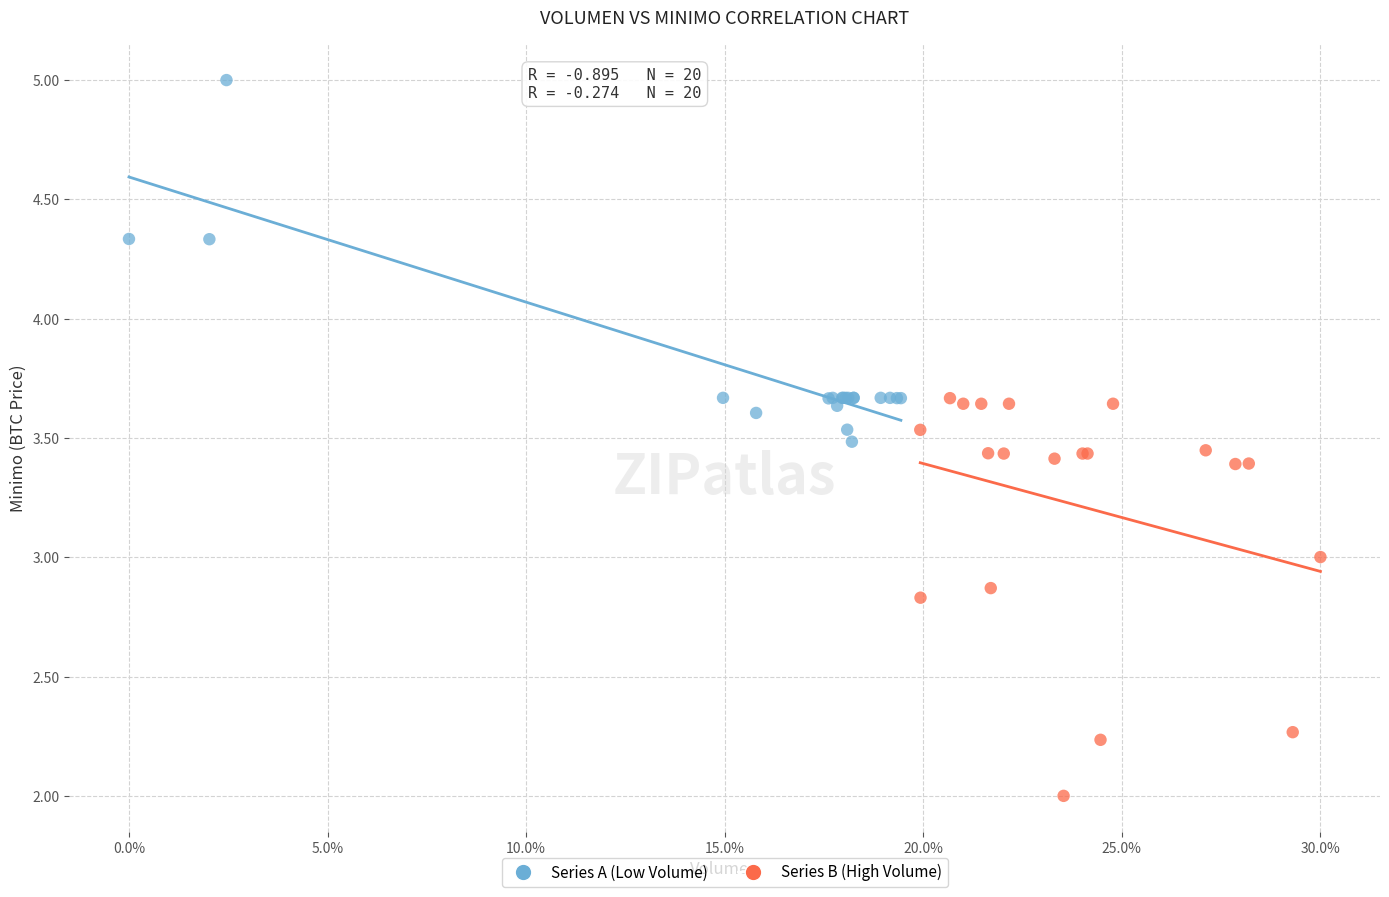

Which series has the largest Y range (max minus min)?

Series B (High Volume)